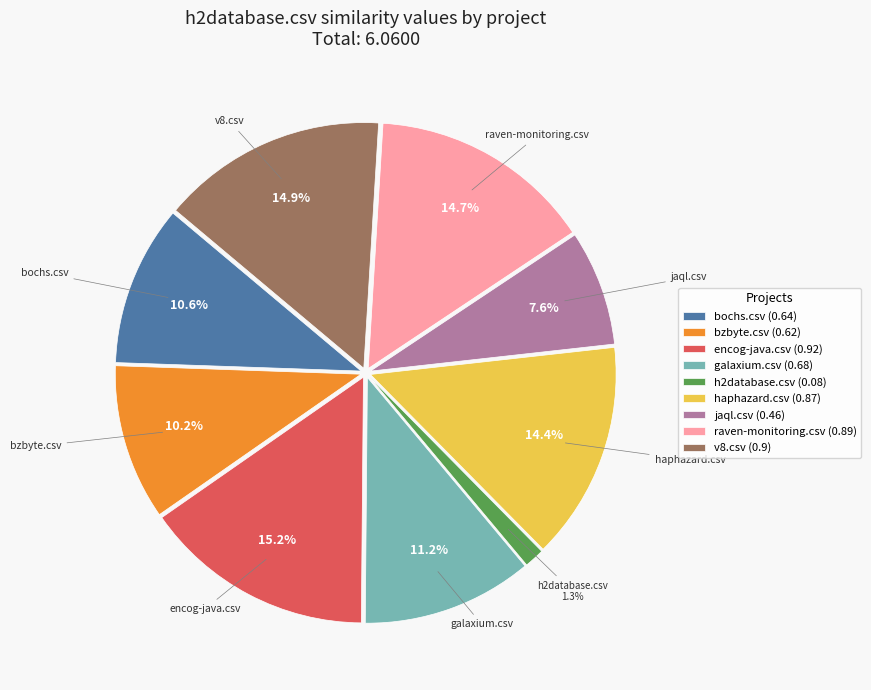

Is it true that bochs.csv is 5% of the pie?

False